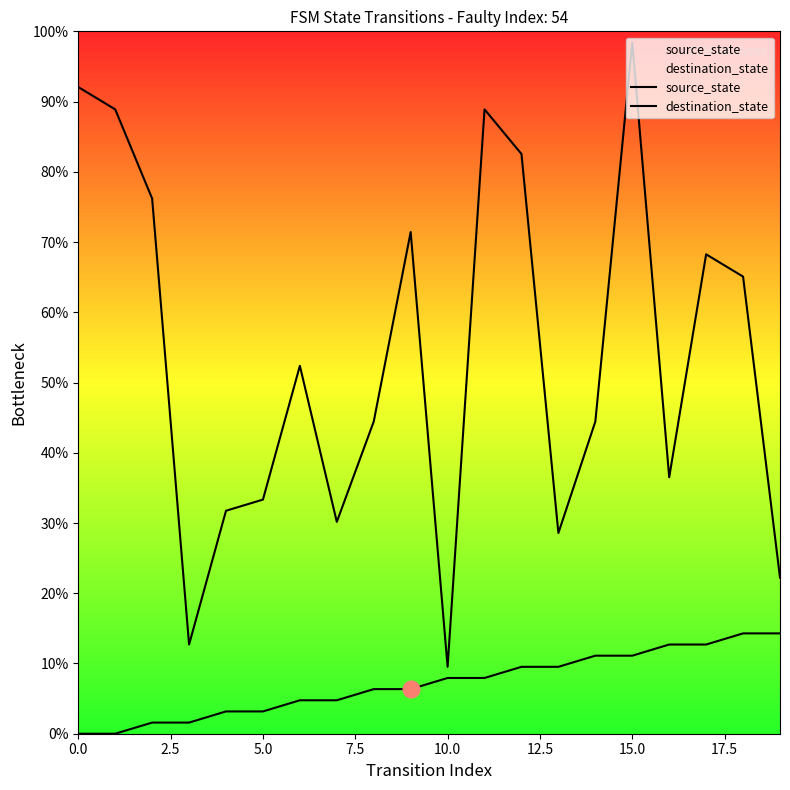

How many data points in destination_state are less than 52?

10